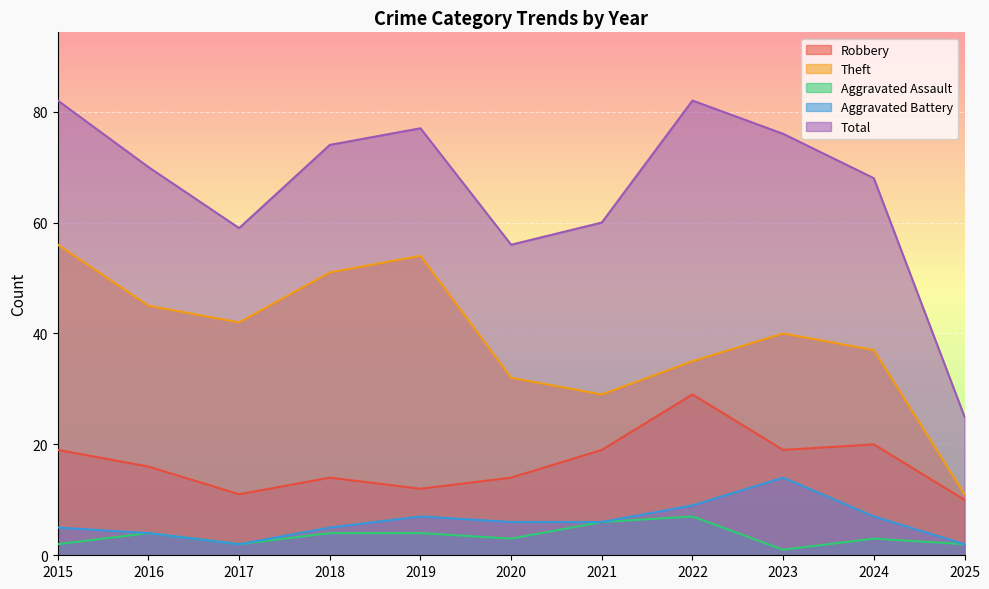

Which has a higher value, 2023 or 2018?

2023